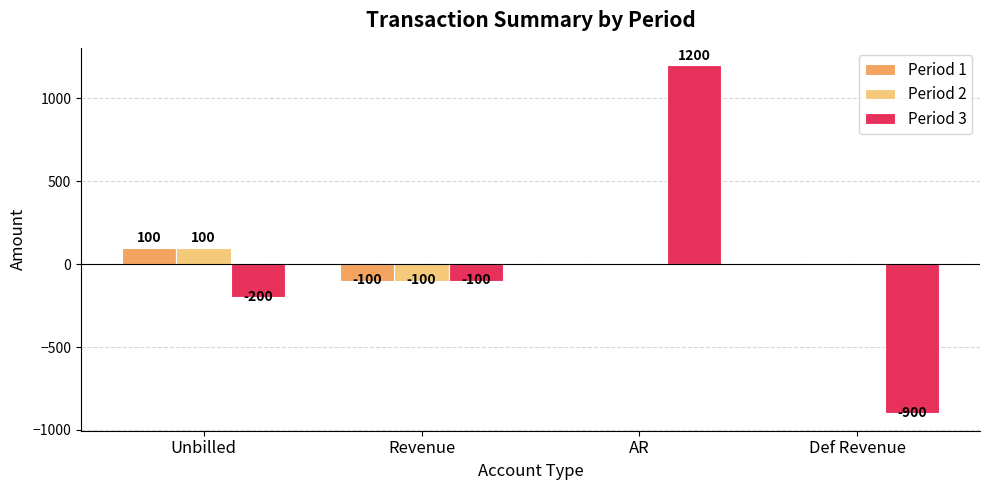

How many values in the Period 3 series exceed -100?

1